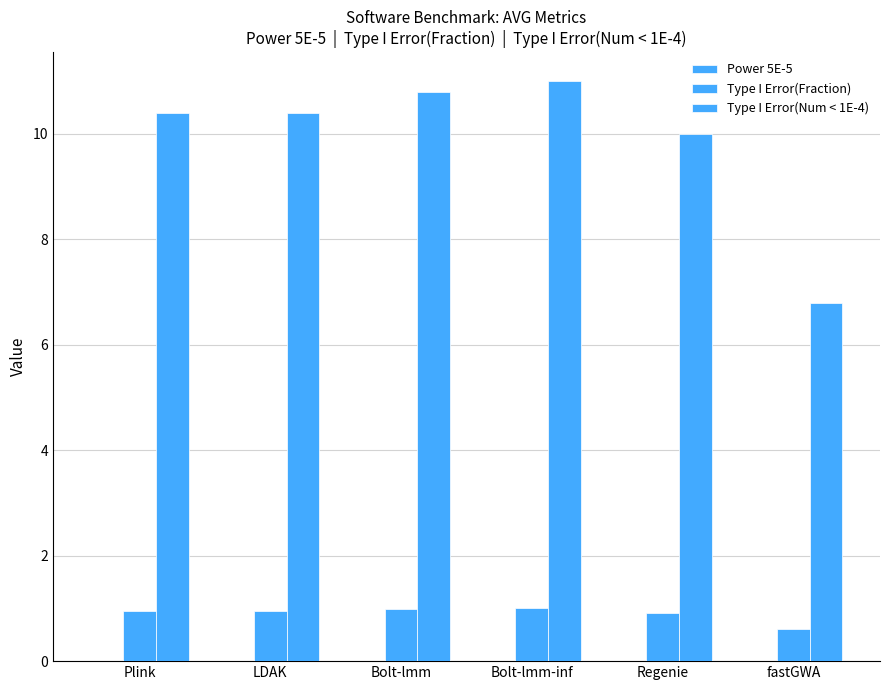

Which series has the largest total across all categories?

Type I Error(Num < 1E-4)